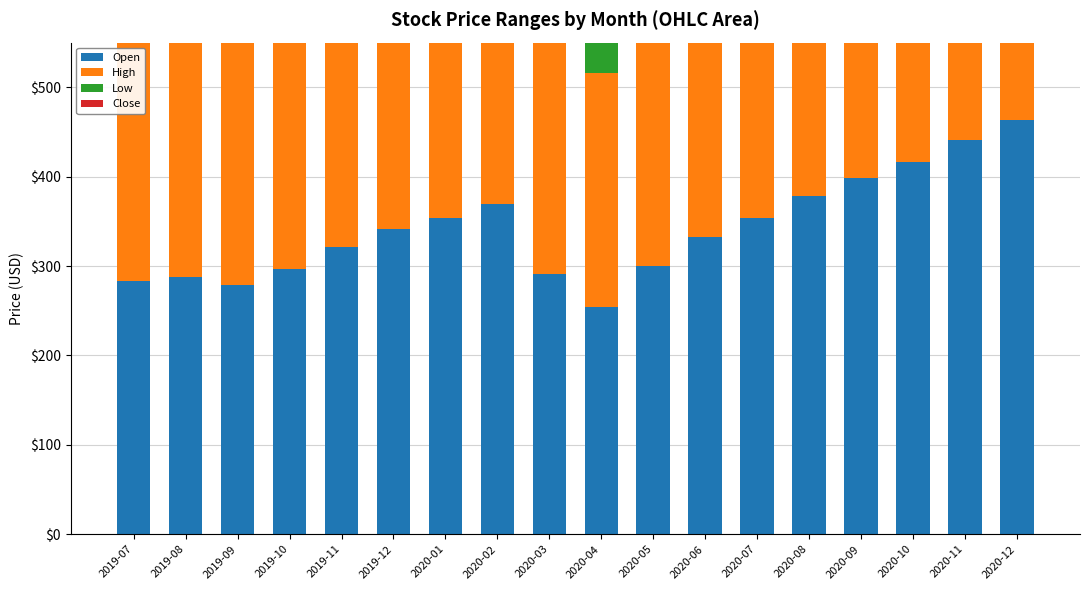

Is the value of Open at 2020-03 greater than the value of High at 2020-07?

No